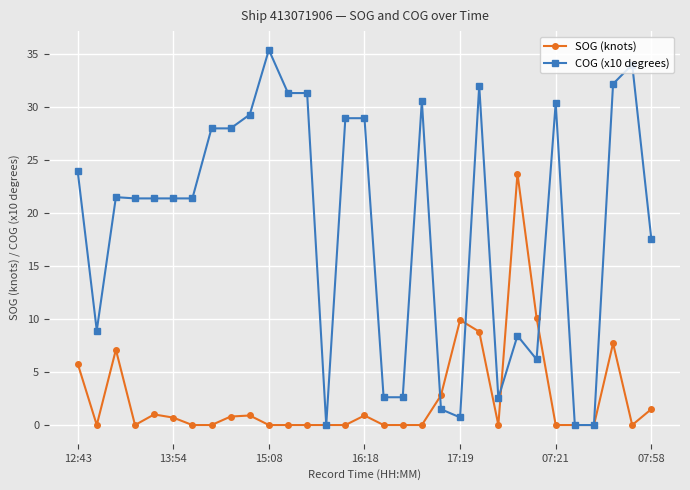

True or false: COG (x10 degrees) has more than 2 interior local peaks.

True